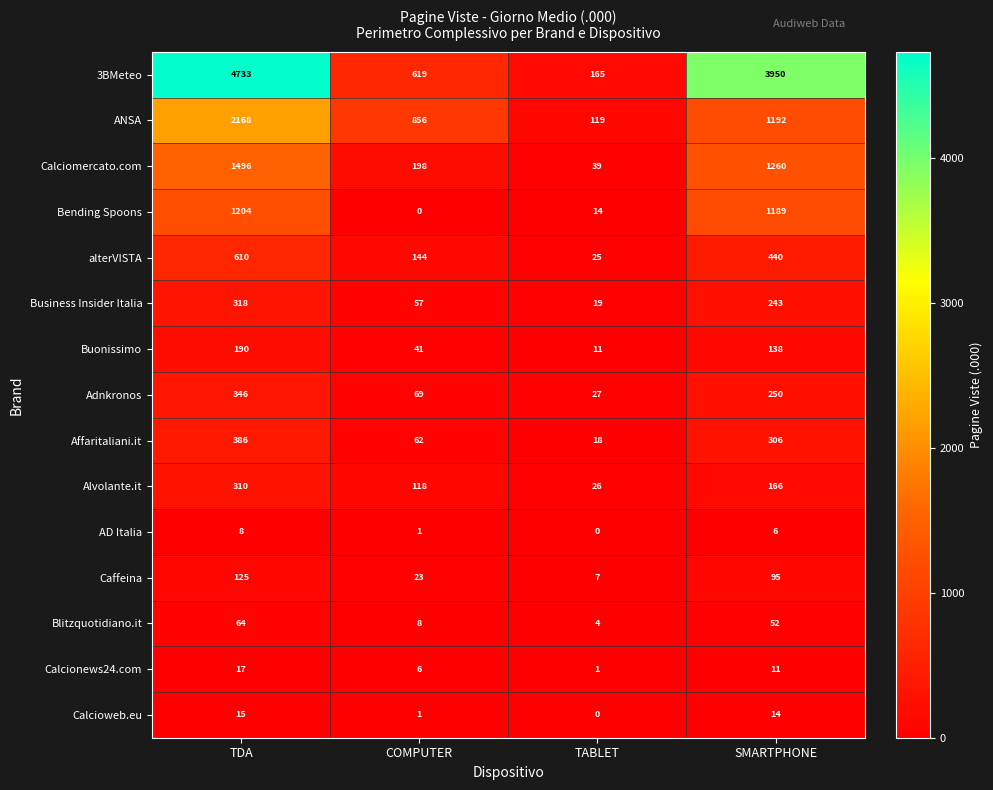

Count the number of categories in the chart.

4